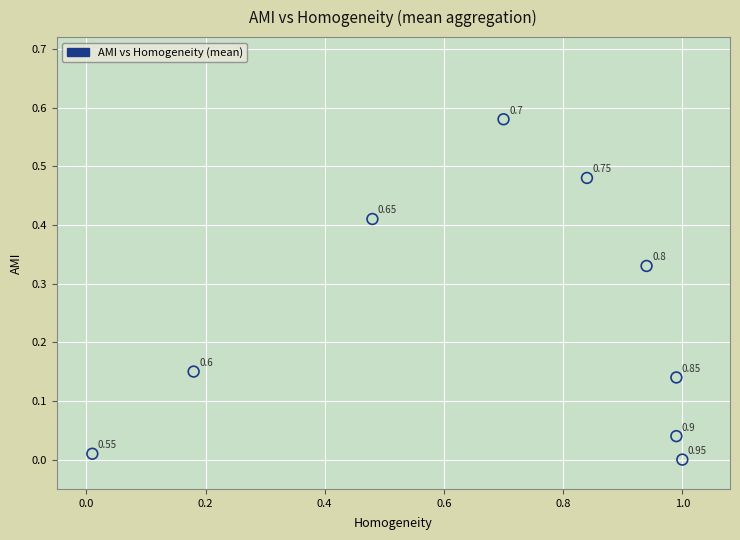

What is the average X value?

0.7